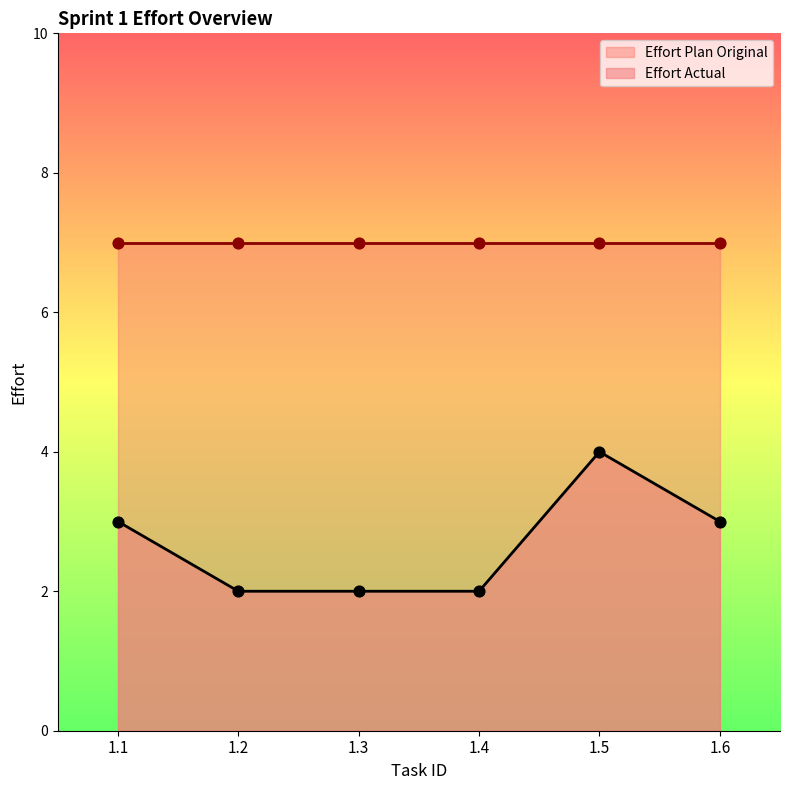

Between 1.1 and 1.3, which is larger?

1.1